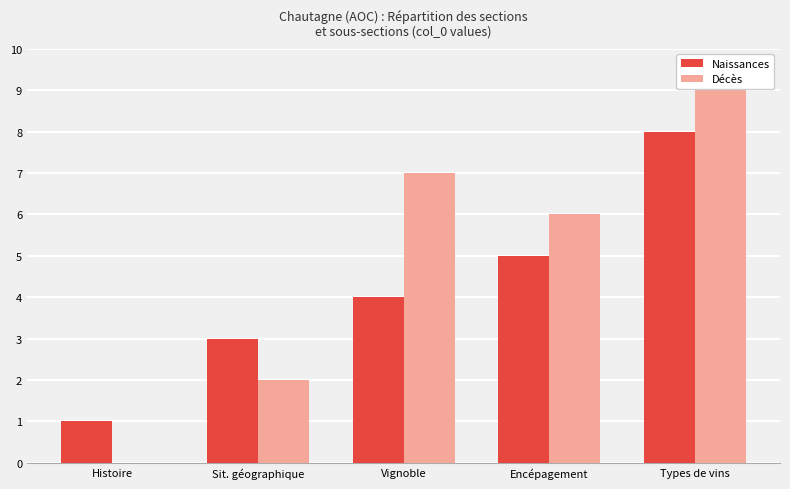

How many Décès values are between 2 and 7?

3